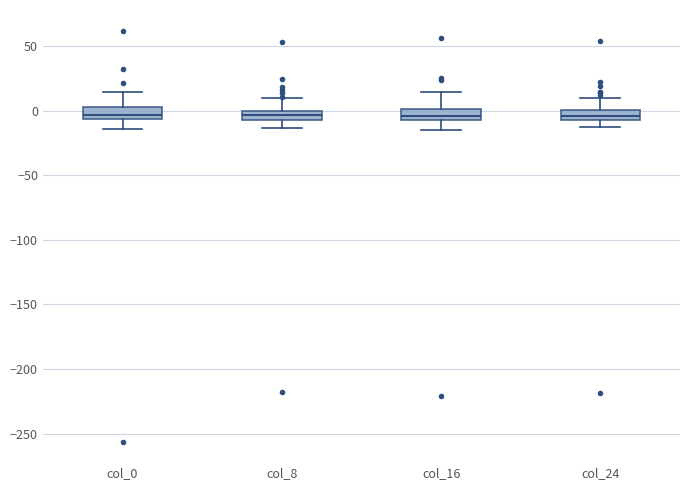

Where is the lower edge of the box for col_24 on the y-axis? The values are not printed on the chart, so give them approximately, as read against the axis.

-5